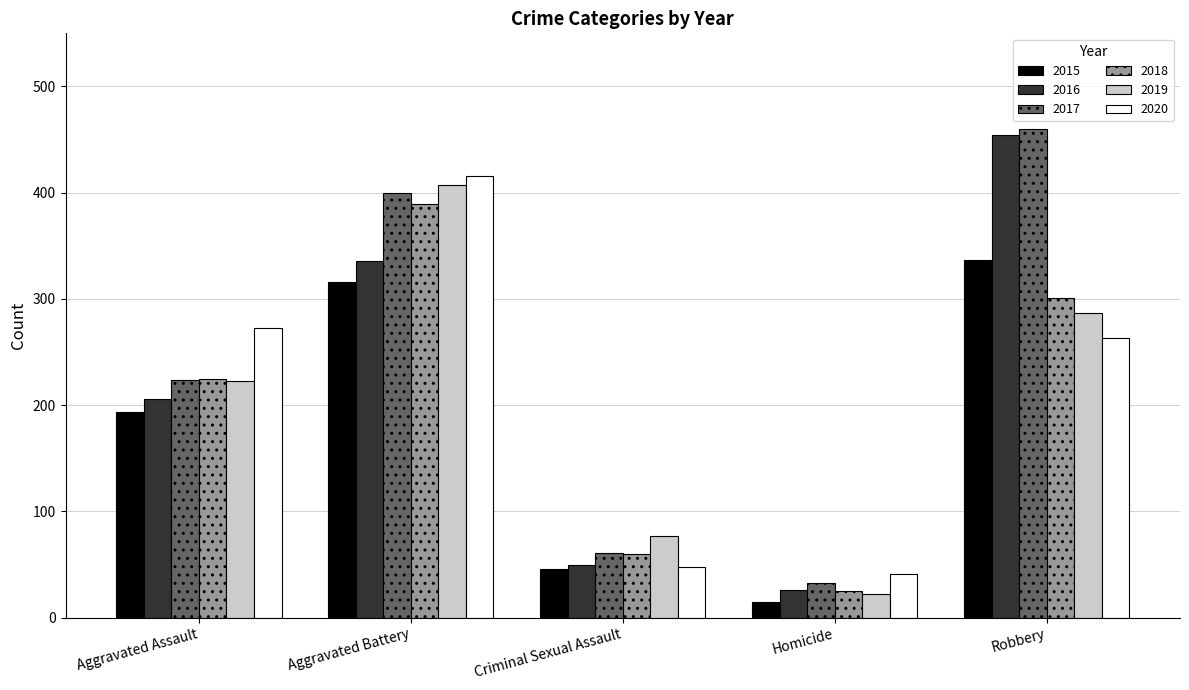

True or false: 2015 has a value of 46 at Criminal Sexual Assault.

True